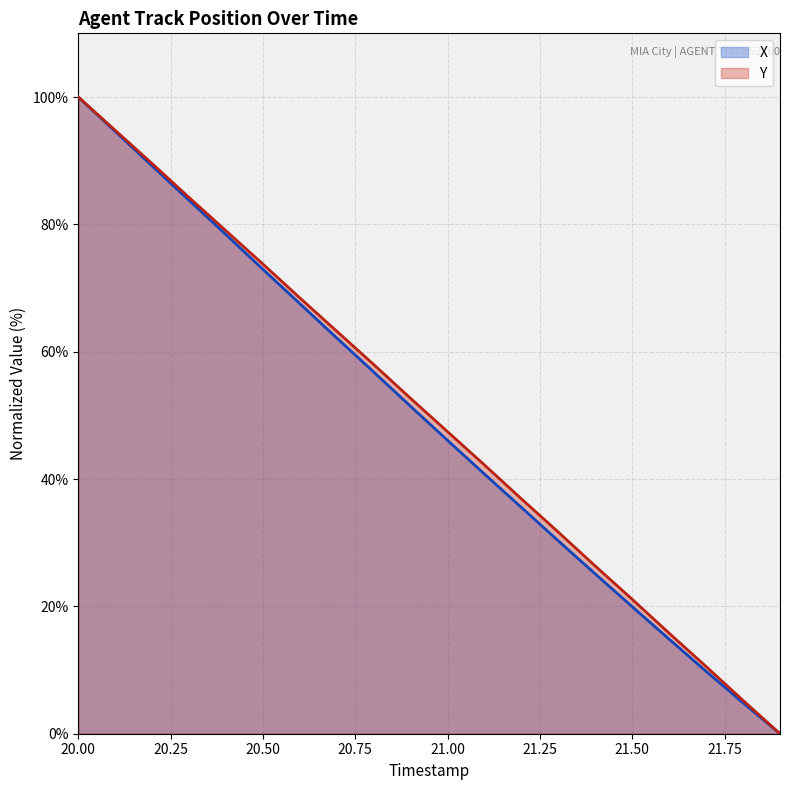

At which label does X reach its minimum?

21.9